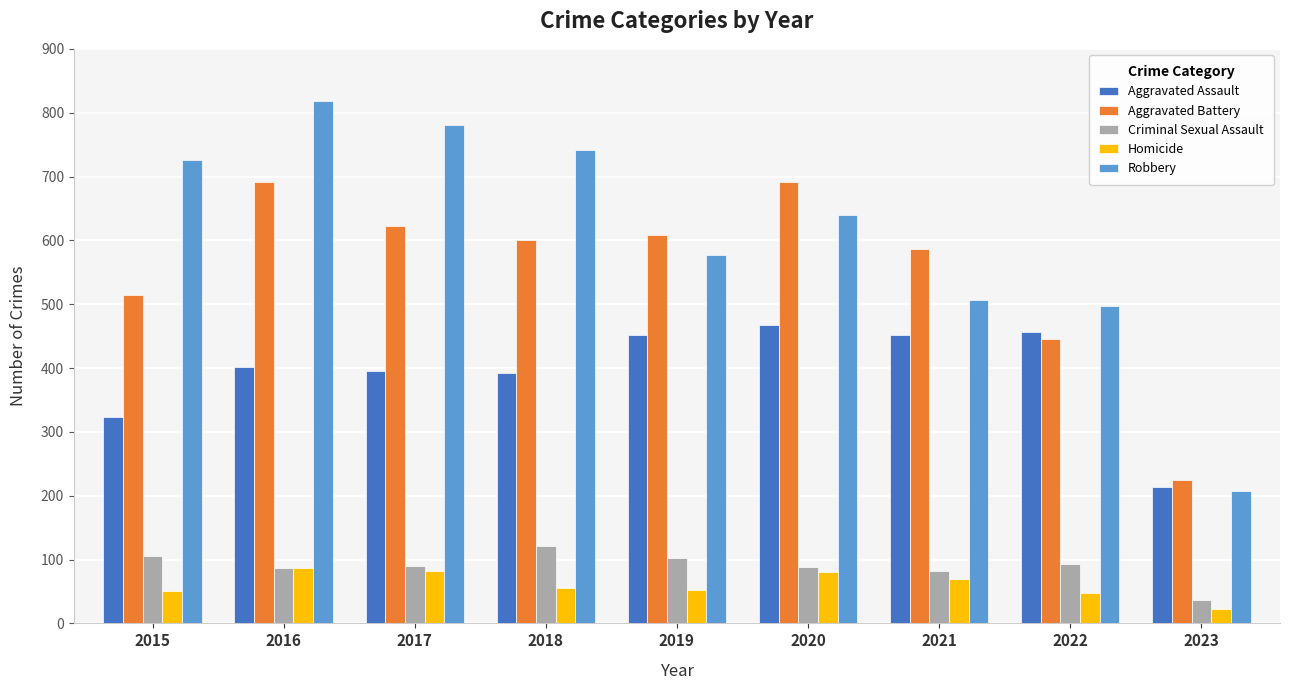

What is the difference between the highest and lowest values at 2023?

202